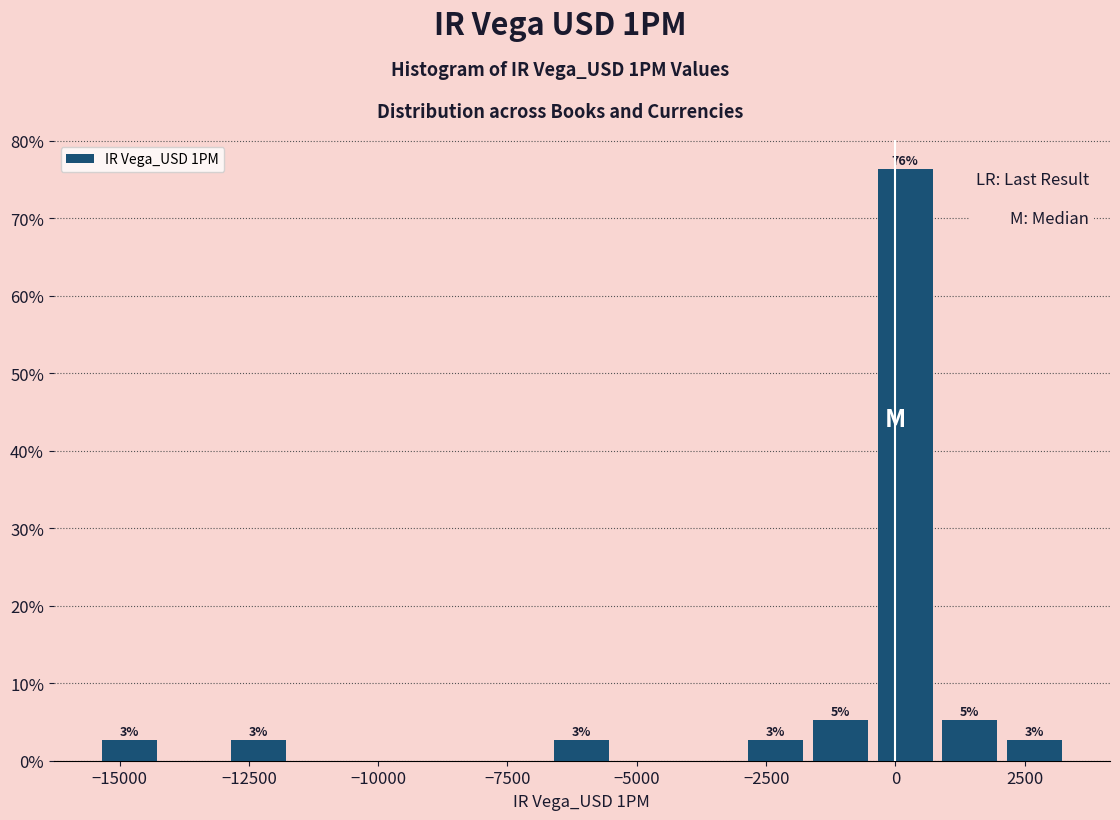

Read against the x-axis, roughly where is the centre of the tallest bar?

0